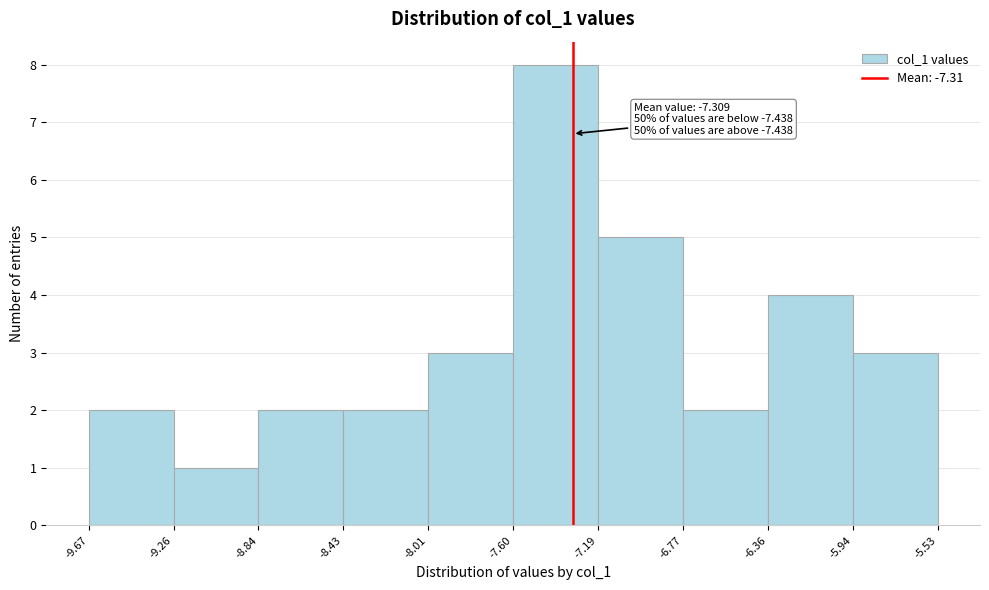

Which range on the x-axis has the tallest bar?

-7.60 to -7.19